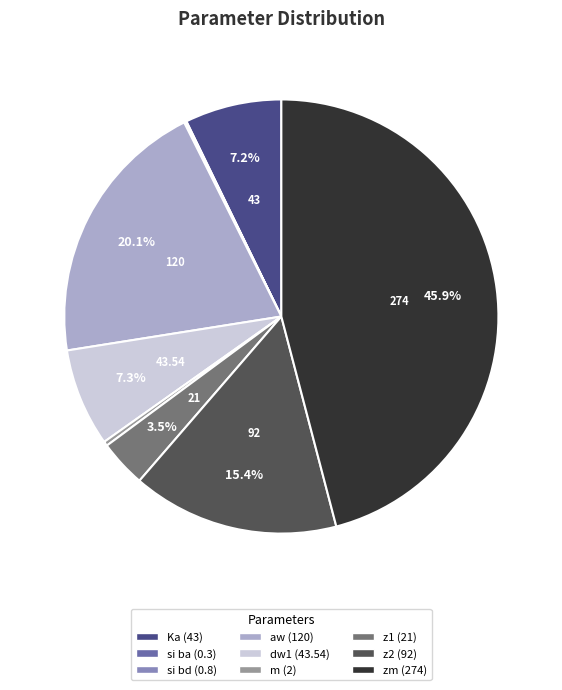

Is there any slice that represents more than half of the pie?

No